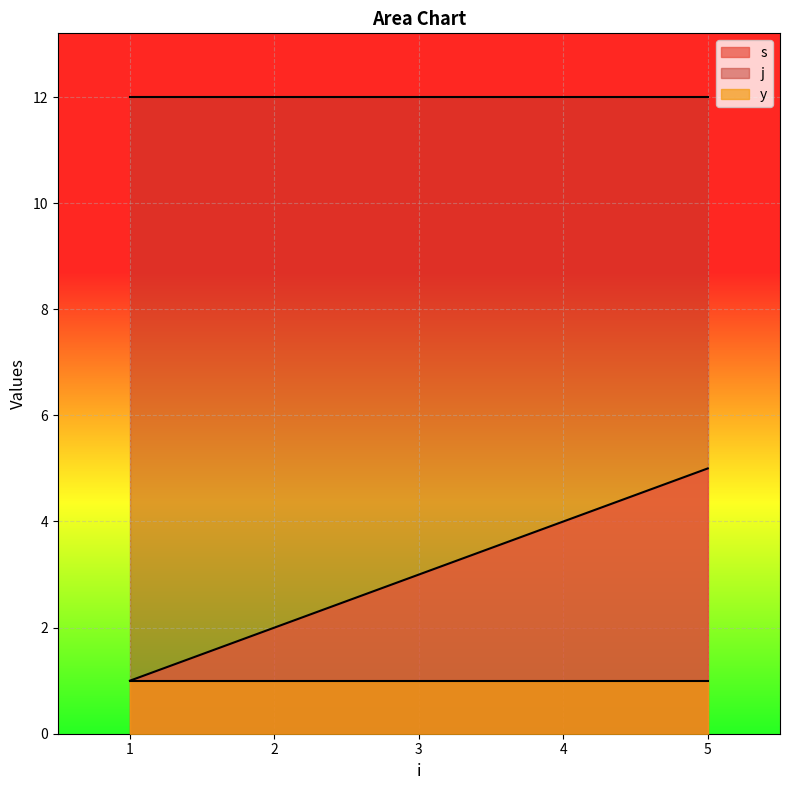

What is the lowest value of the s series?

1